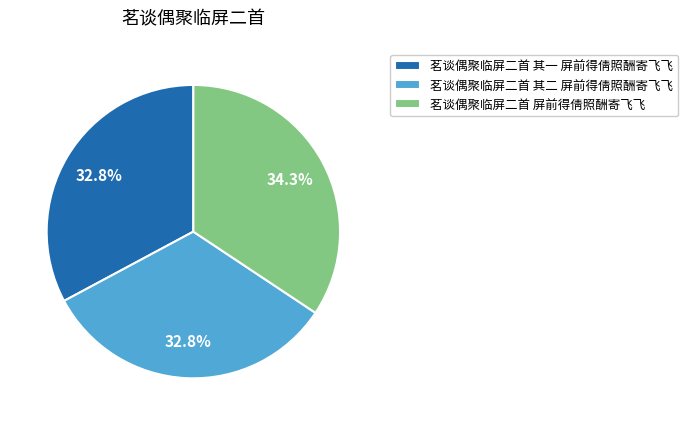

Which category has the biggest portion of the pie?

茗谈偶聚临屏二首 屏前得倩照酬寄飞飞